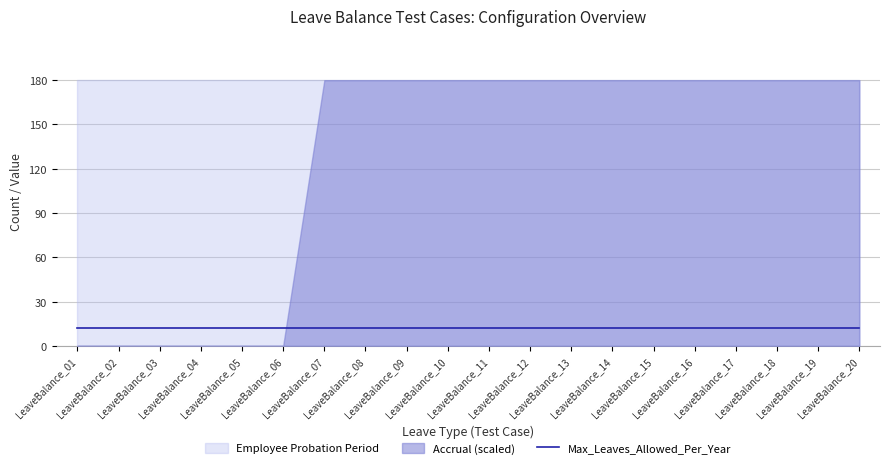

What is the greatest value displayed?

180